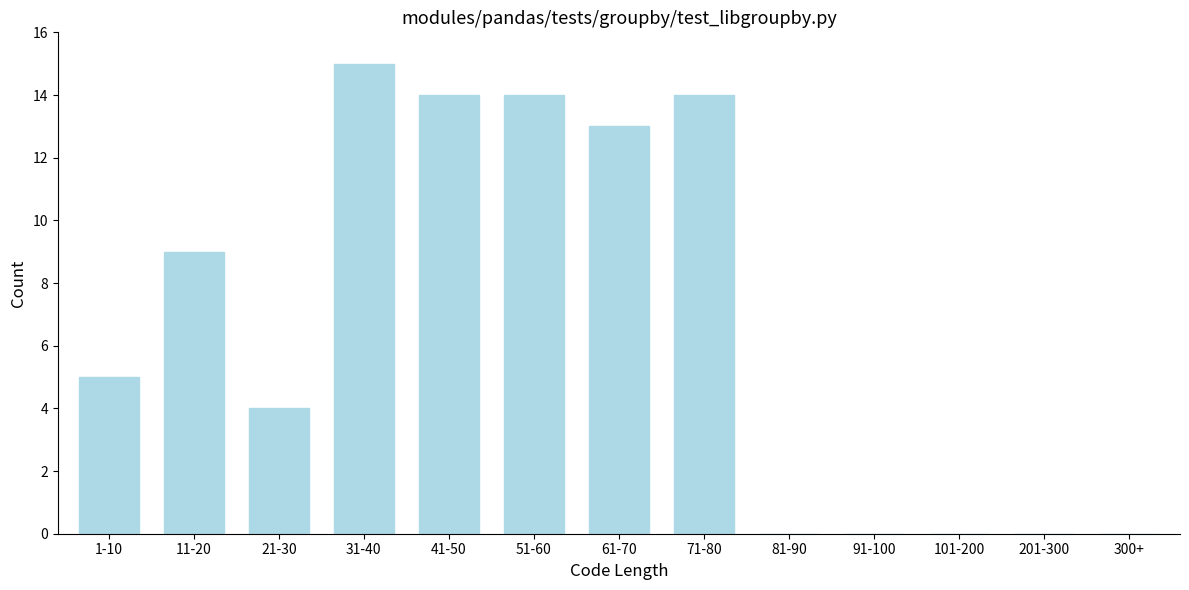

Reading left to right, what are all the values shown in this chart?

1-10=5	11-20=9	21-30=4	31-40=15	41-50=14	51-60=14	61-70=13	71-80=14	81-90=0	91-100=0	101-200=0	201-300=0	300+=0